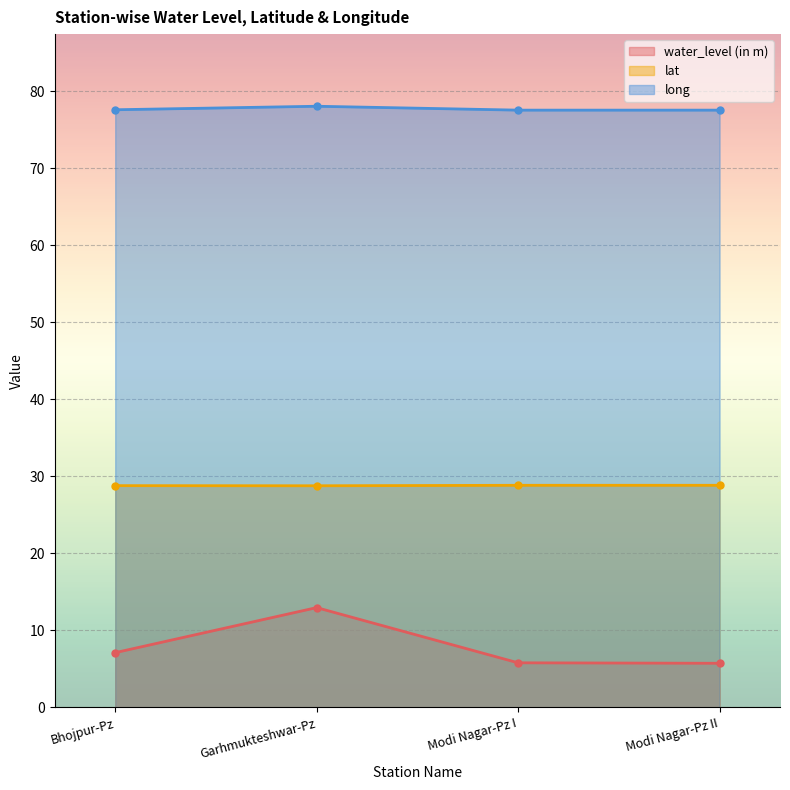

In long, how many points are higher than both neighbors (excluding endpoints)?

1